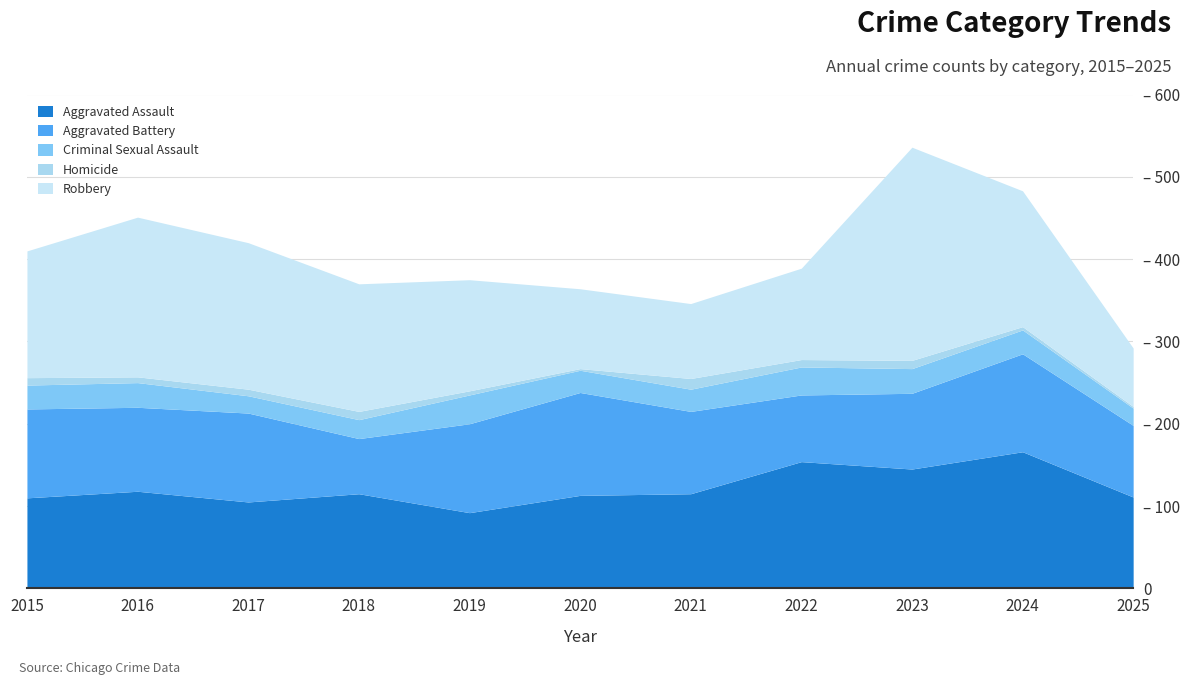

What are all the series names shown in the legend?

Aggravated Assault, Aggravated Battery, Criminal Sexual Assault, Homicide, Robbery